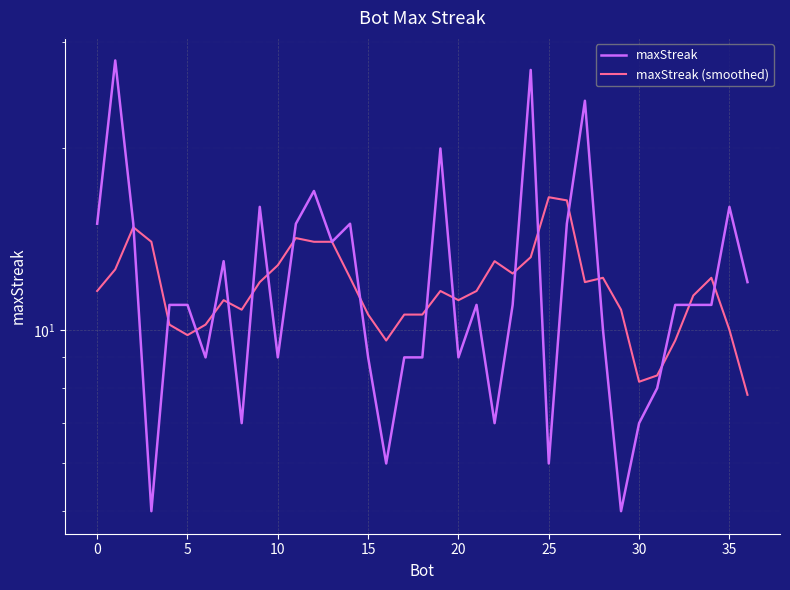

What is the difference between the maximum and second lowest values in the maxStreak (smoothed) series?

8.4